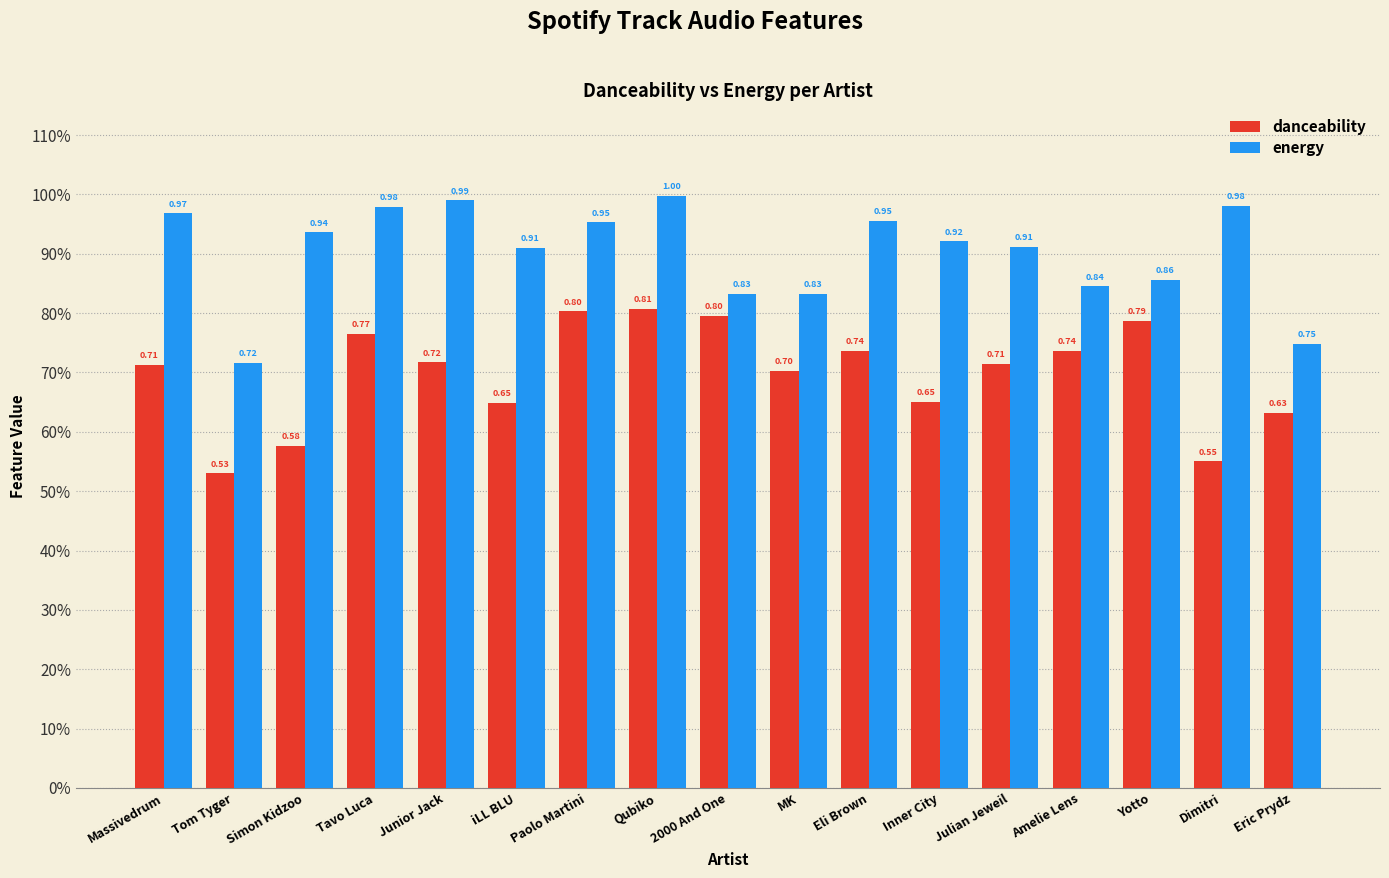

Are the bars horizontal?

No